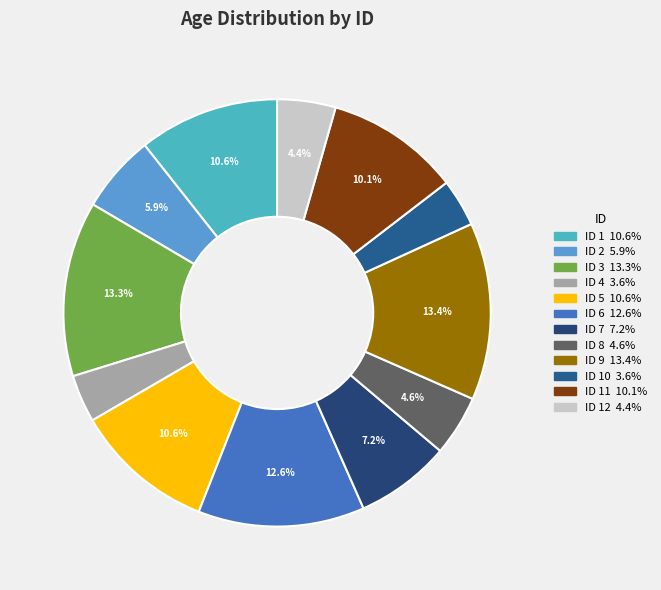

How many segments does this pie chart have?

12